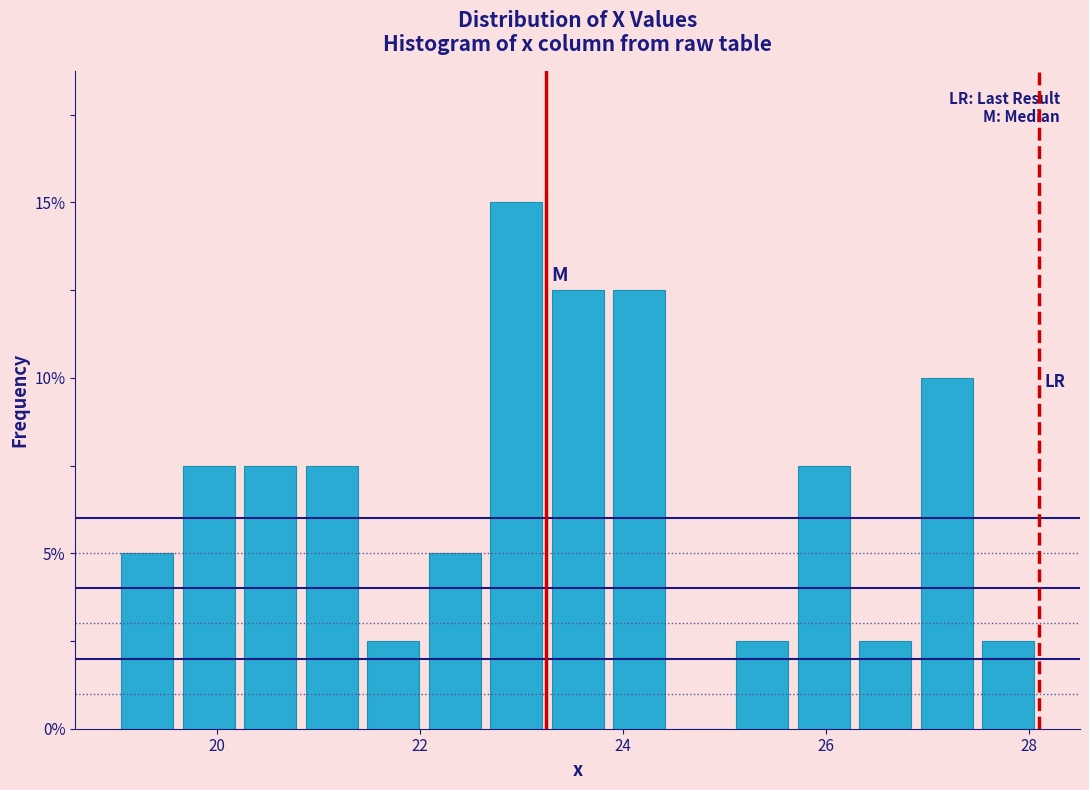

Around what value on the x-axis is the tallest bar? Give the approximate position of its centre, as read against the axis.

23.0